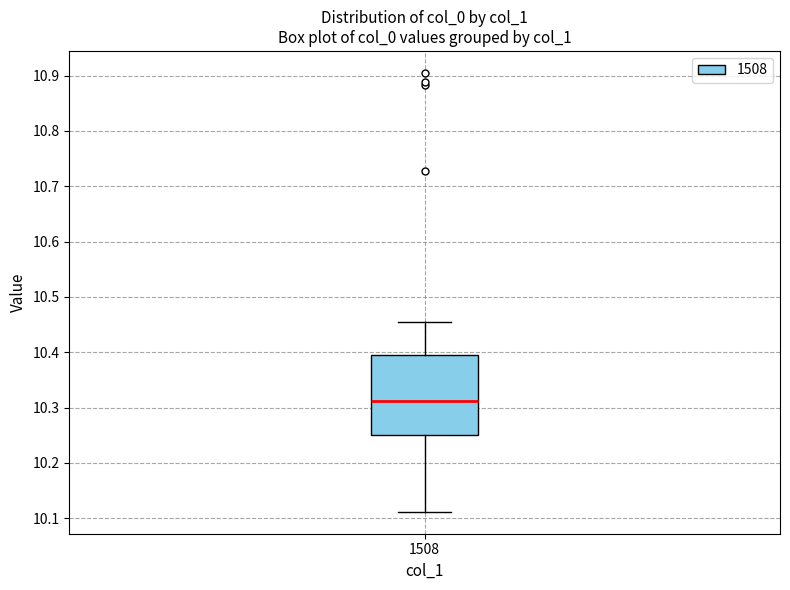

Read this box plot against the y-axis: the position of the median line, the range covered by the box, and the ends of both whiskers. The values are not printed on the chart, so give them approximately, as read against the axis.

median 10.31, box 10.25 to 10.39, whiskers 10.11 to 10.45